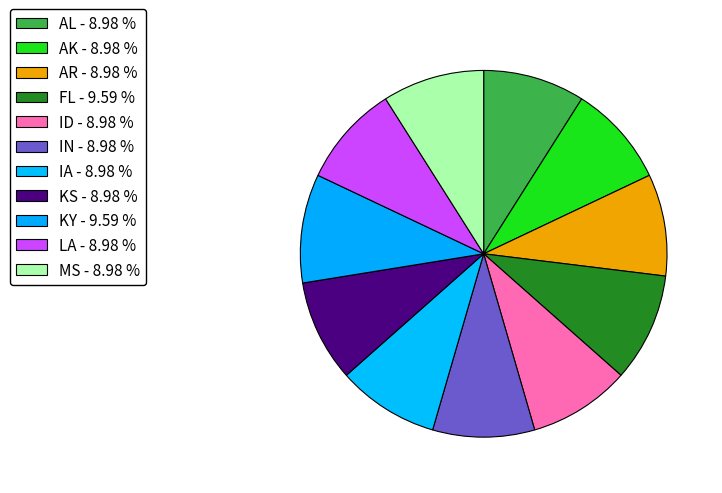

True or false: IA accounts for 1% of the total.

False